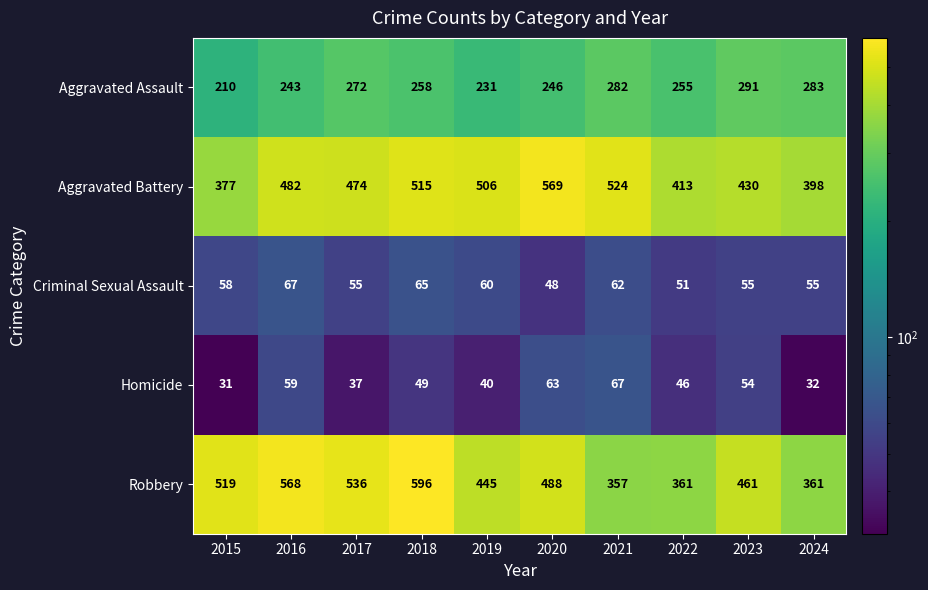

What is the sum of the Robbery values at 2019 and 2022?

806